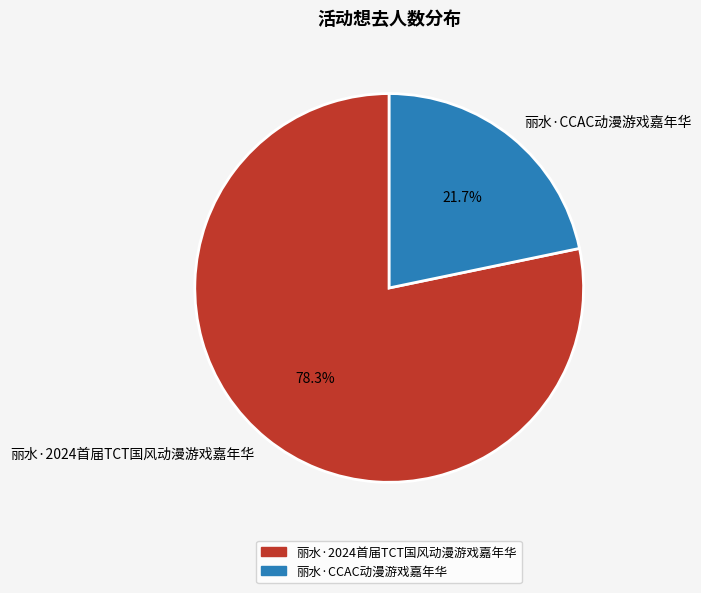

To the nearest percent, what portion does 丽水·2024首届TCT国风动漫游戏嘉年华 represent?

78%